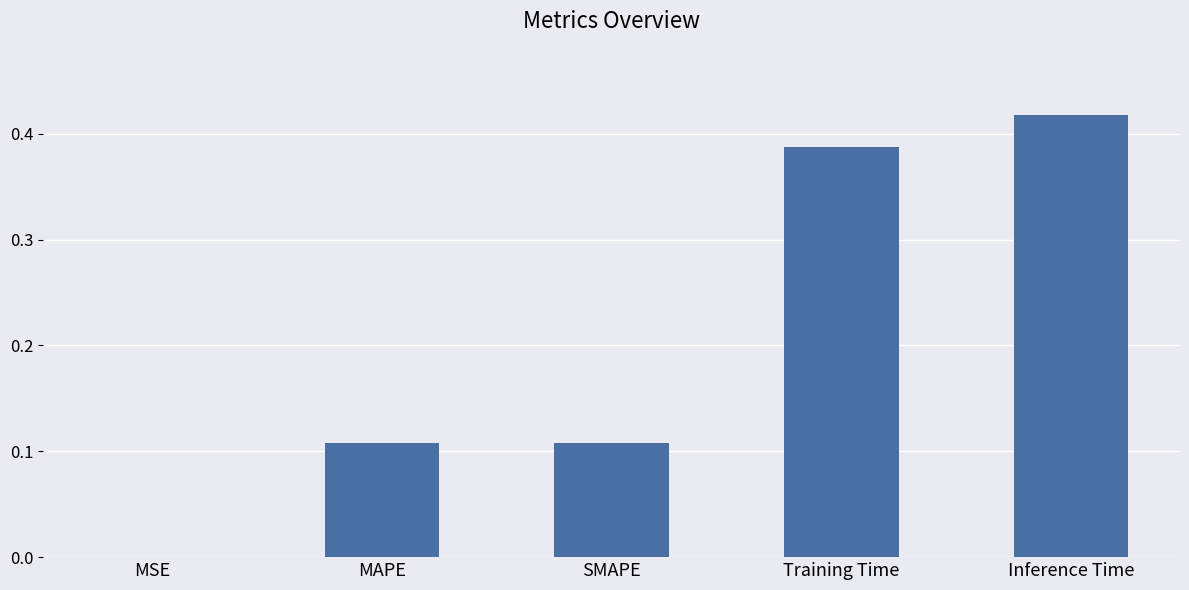

What is the change in value from MAPE to Training Time?

+0.3